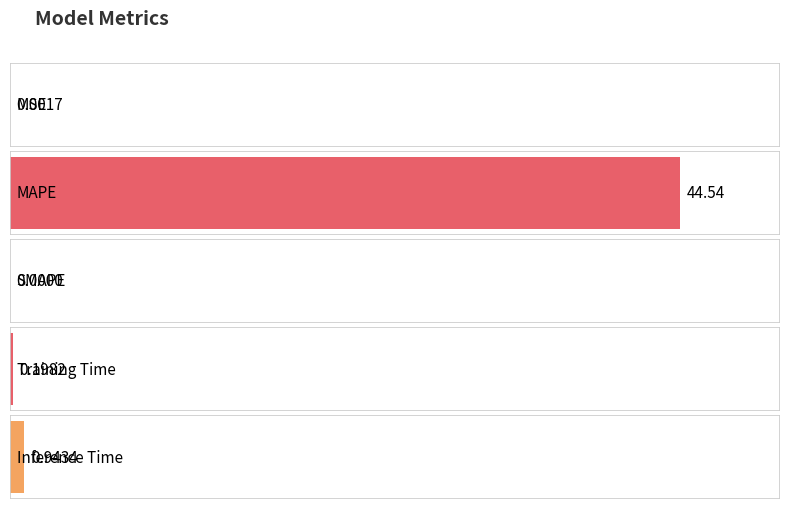

What is the difference between the second highest and minimum values?

0.9